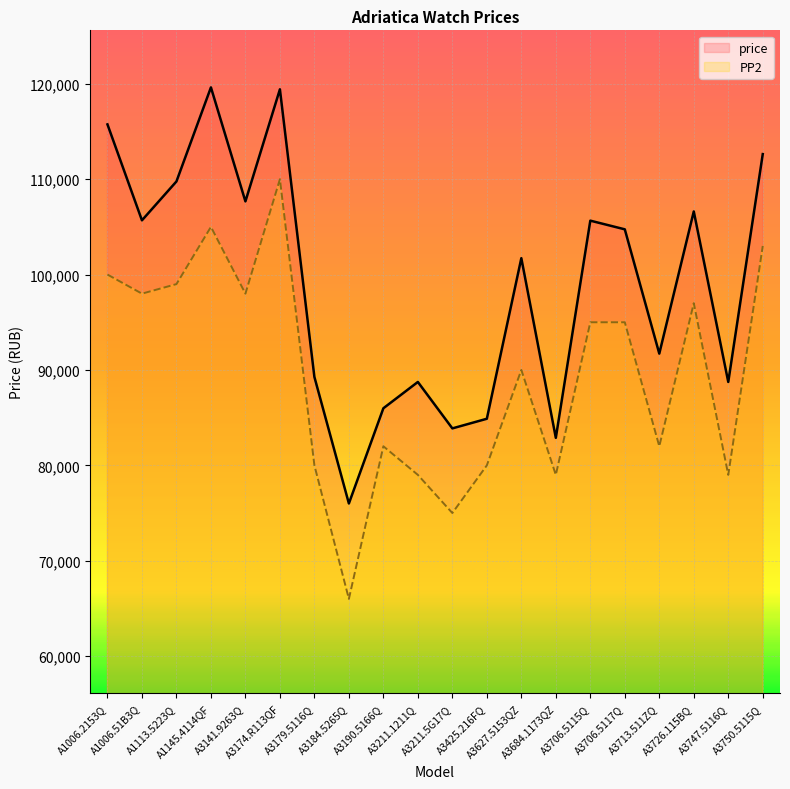

What position from the left is A3747.5116Q?

19